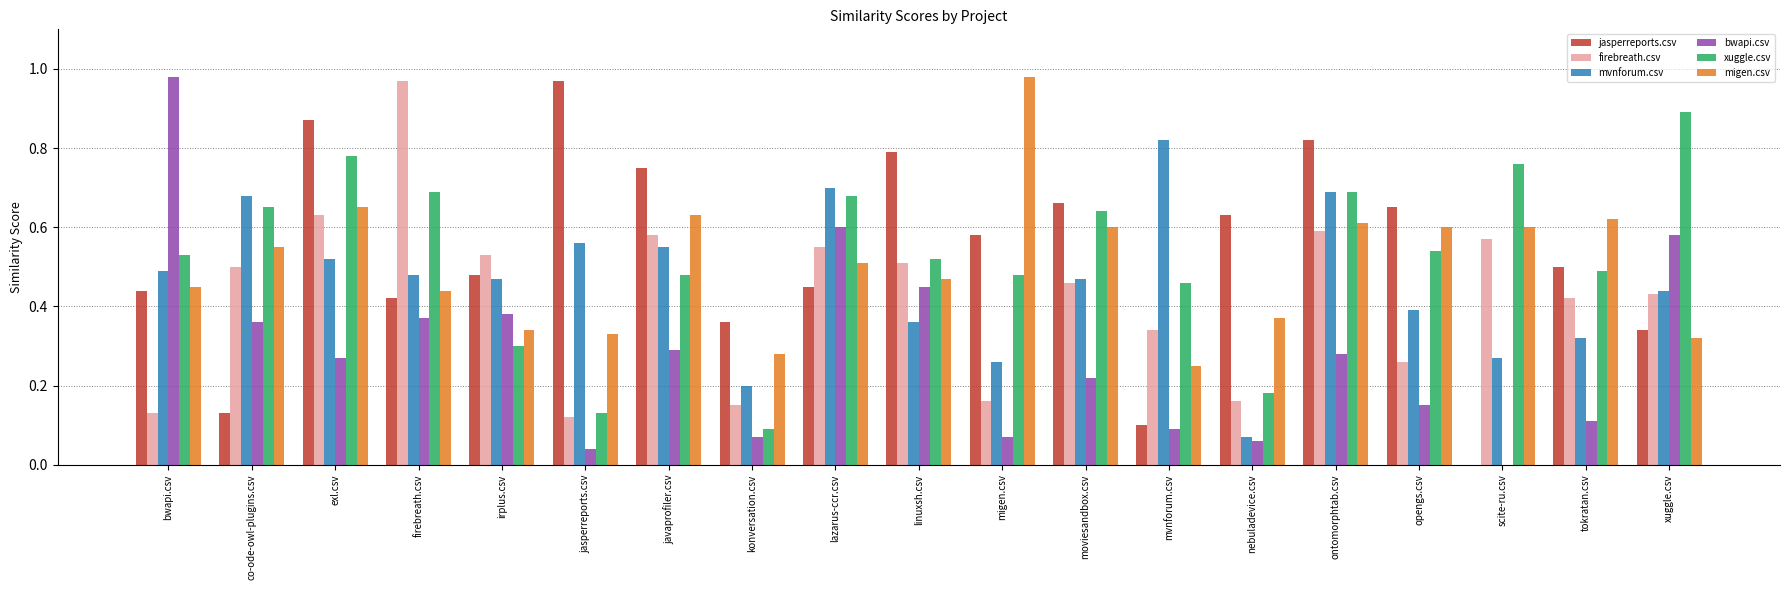

True or false: jasperreports.csv has a value of 0.6 at migen.csv.

True